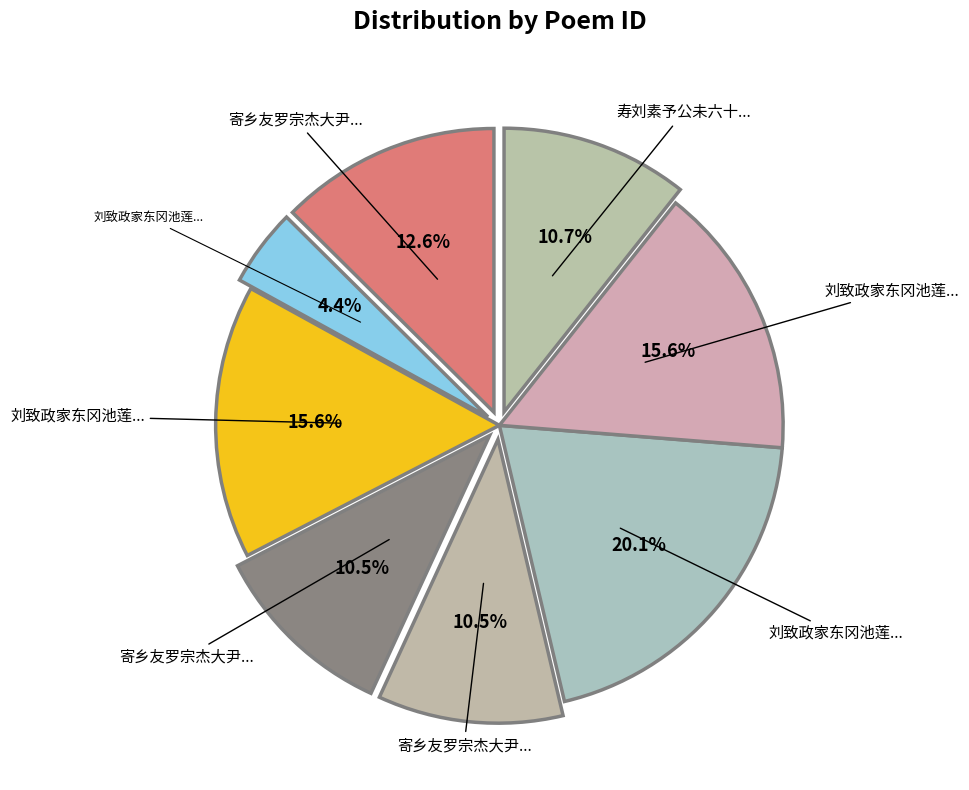

How many segments does this pie chart have?

8